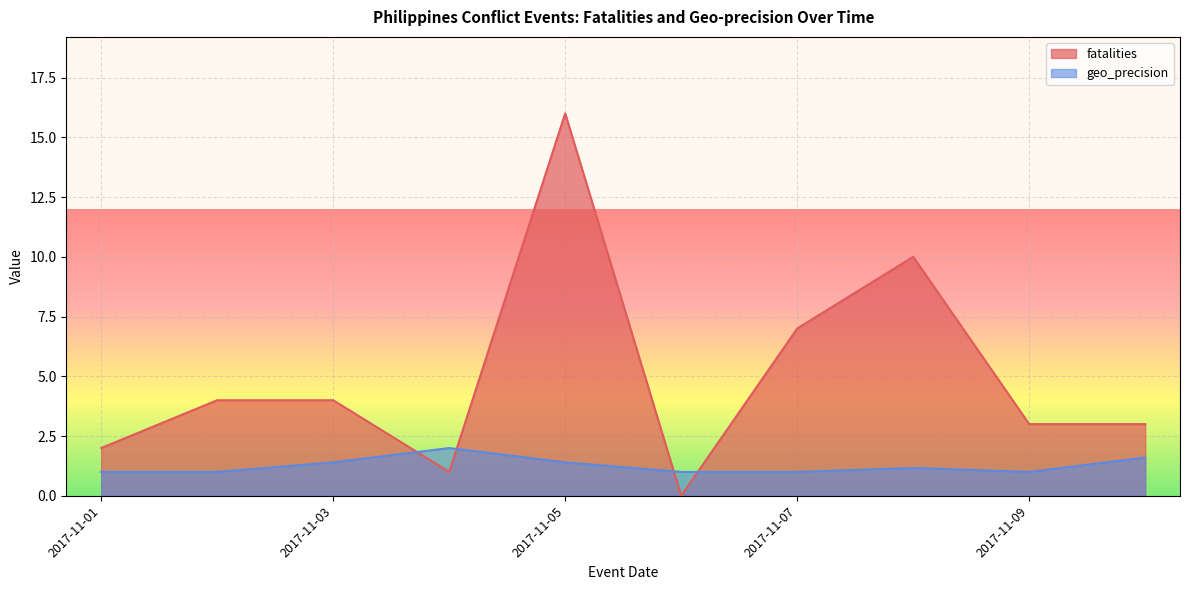

What is the difference between the maximum and minimum values in the geo_precision series?

1.0